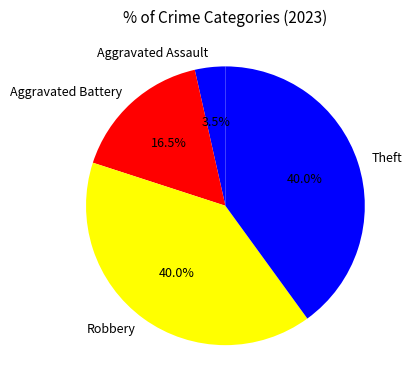

The Robbery slice represents 51% of the pie. True or false?

False